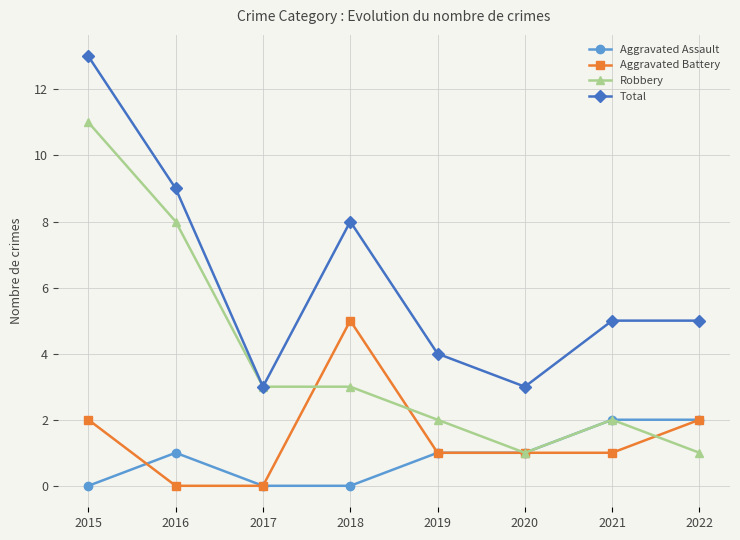

What are all the series names shown in the legend?

Aggravated Assault, Aggravated Battery, Robbery, Total